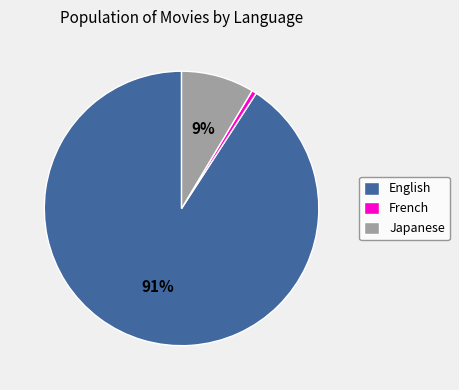

Which has a higher value, French or Japanese?

Japanese